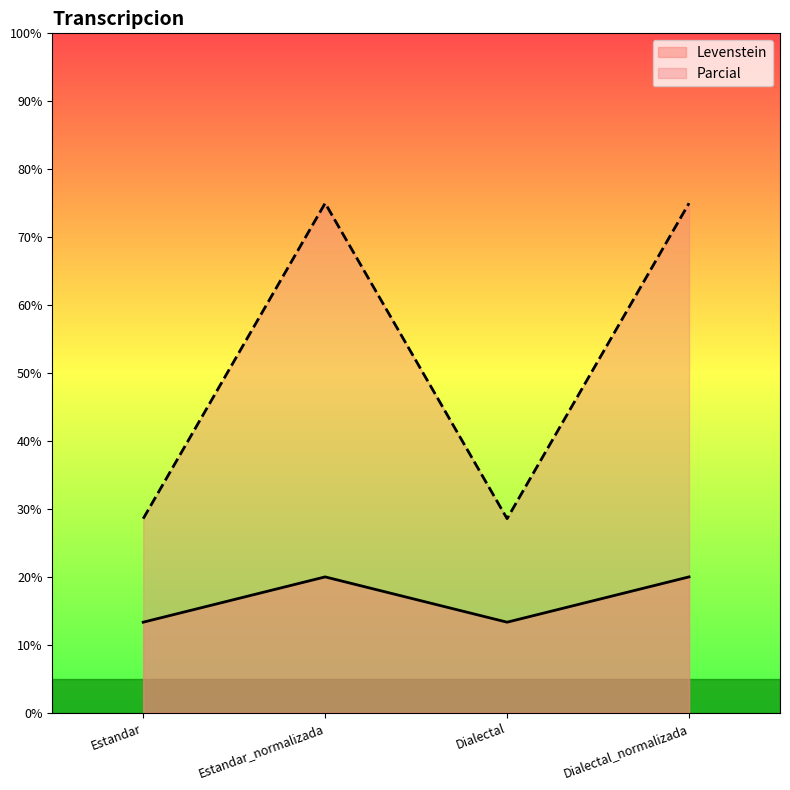

How many lines are shown in the chart?

2